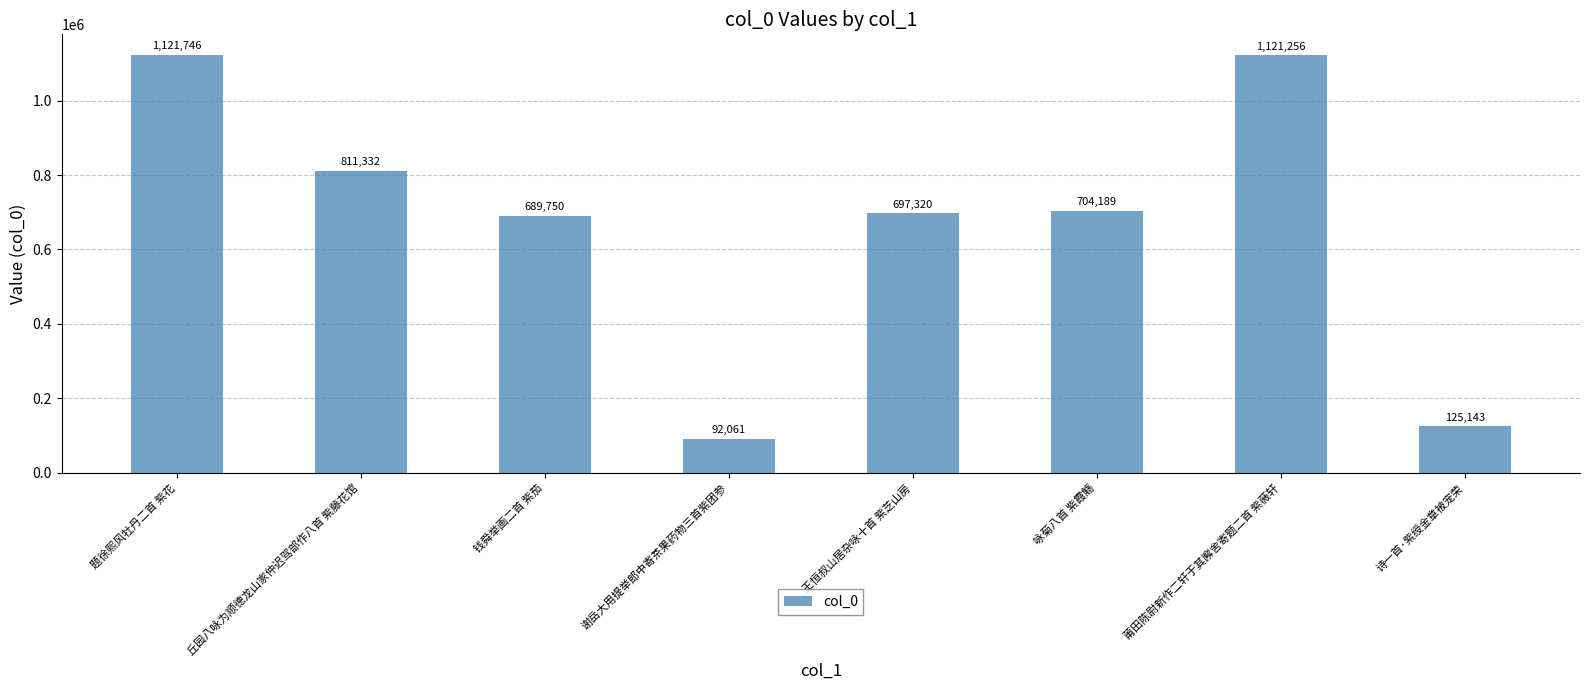

The value at 题徐熙风牡丹二首 紫花 is 1966068. True or false?

False